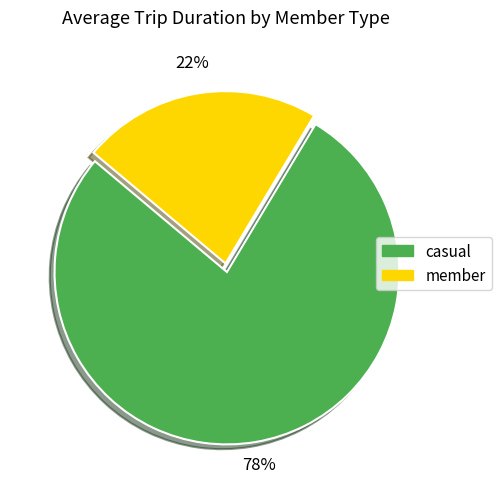

How many segments does this pie chart have?

2